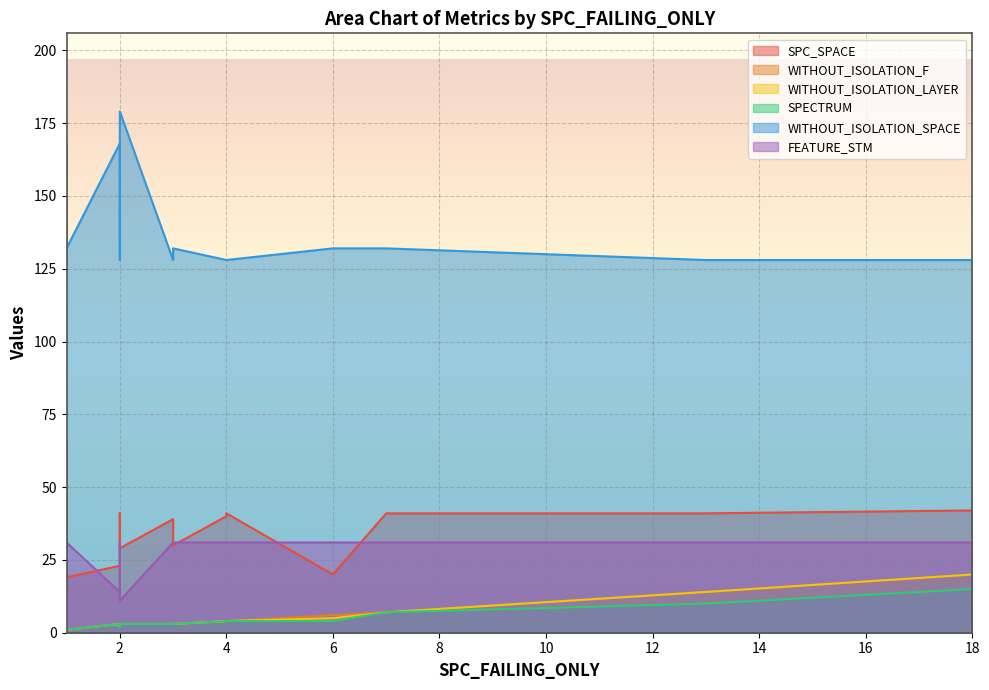

At which category does the chart reach its peak across all series?

2